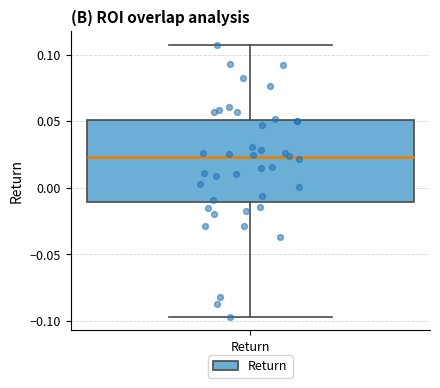

Where does the upper whisker of the box for Return end on the y-axis? The values are not printed on the chart, so give them approximately, as read against the axis.

0.105